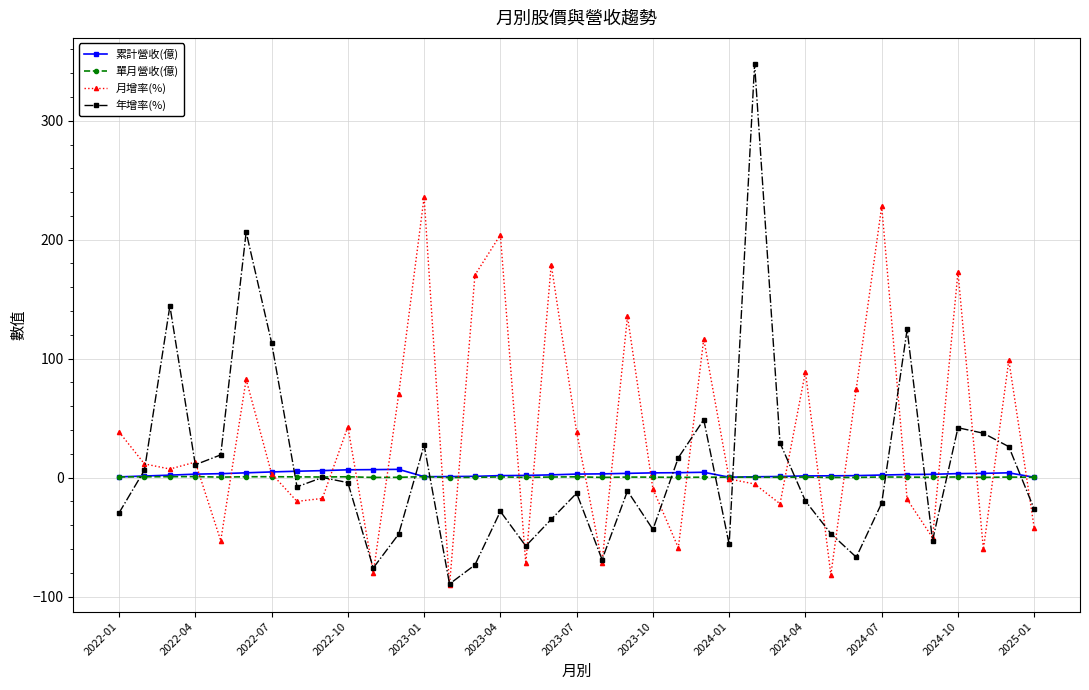

True or false: 月增率(%) and 年增率(%) intersect in this chart.

True